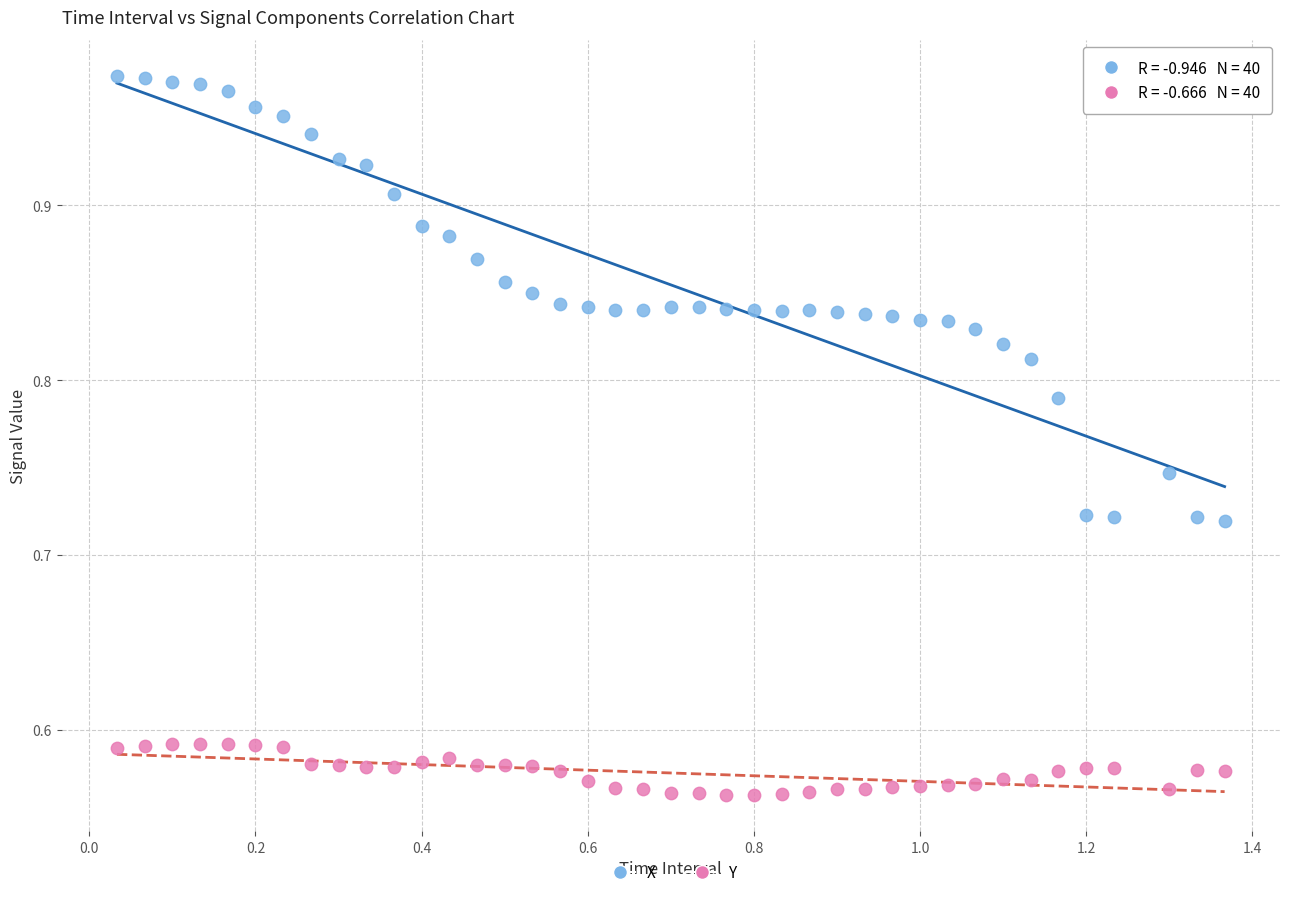

Across all data points, what is the range of Y values (max minus min)?

0.4